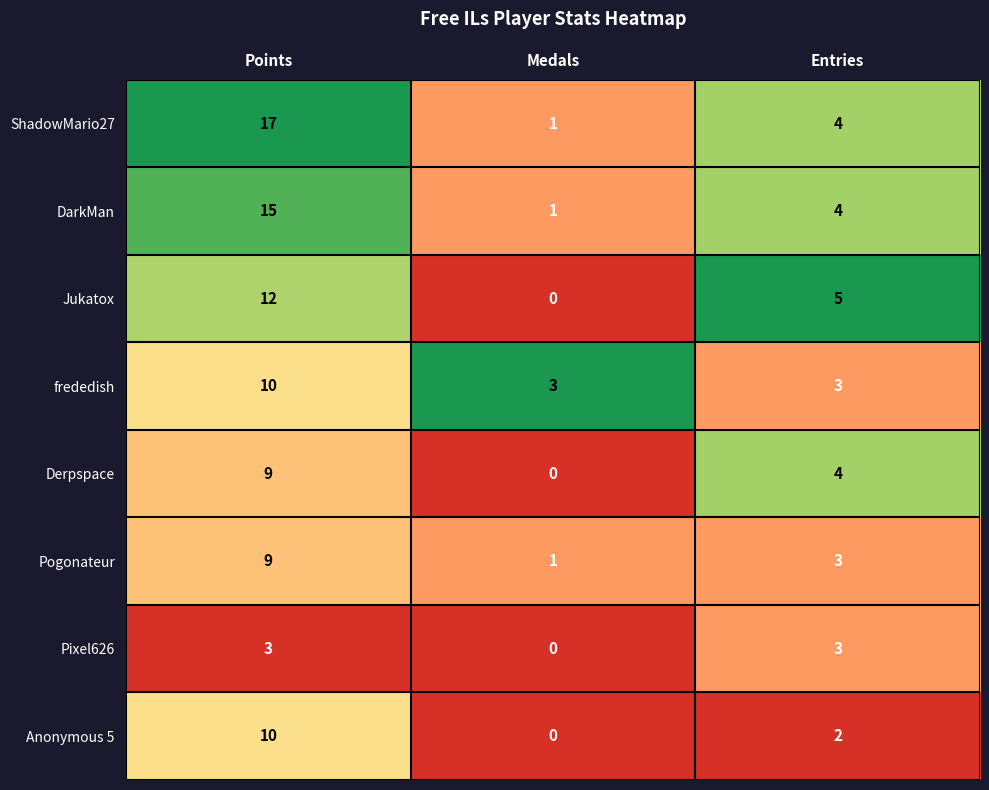

Which series has the largest range (max minus min)?

ShadowMario27